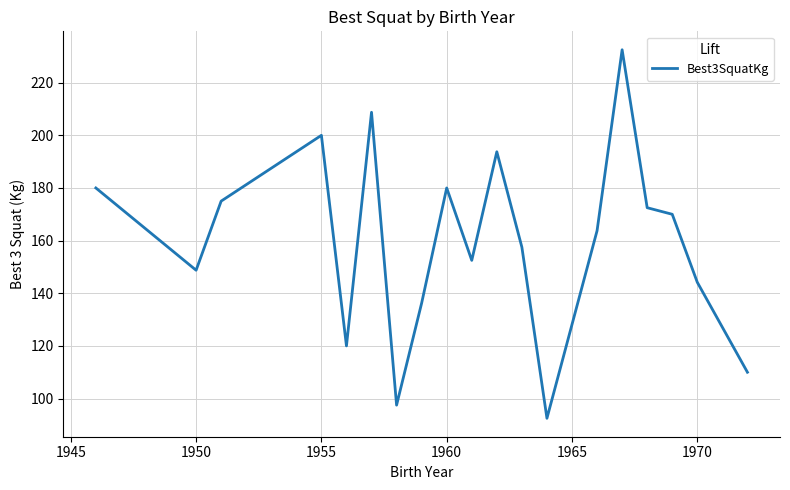

What is the minimum value shown in the chart?

92.5